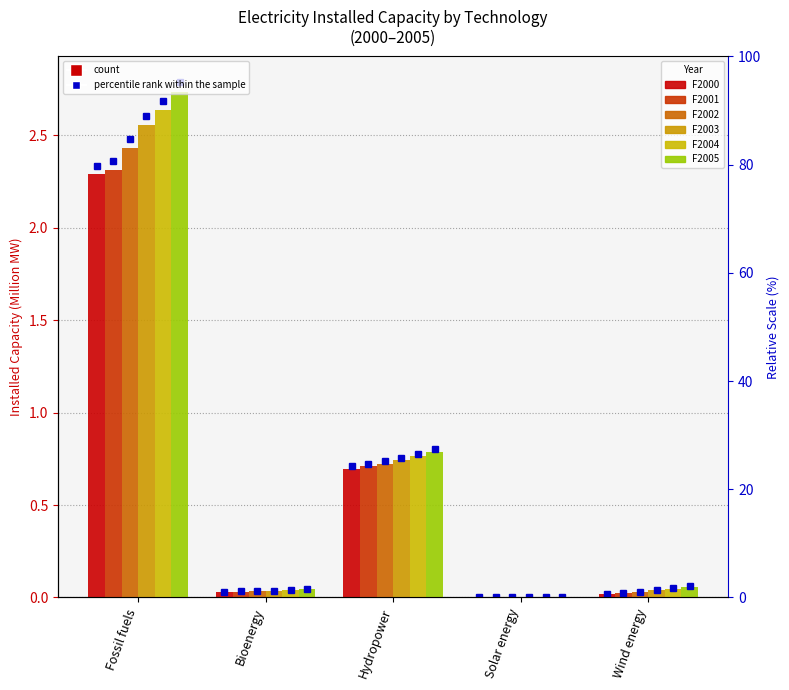

Which label corresponds to the smallest value in the chart?

Solar energy